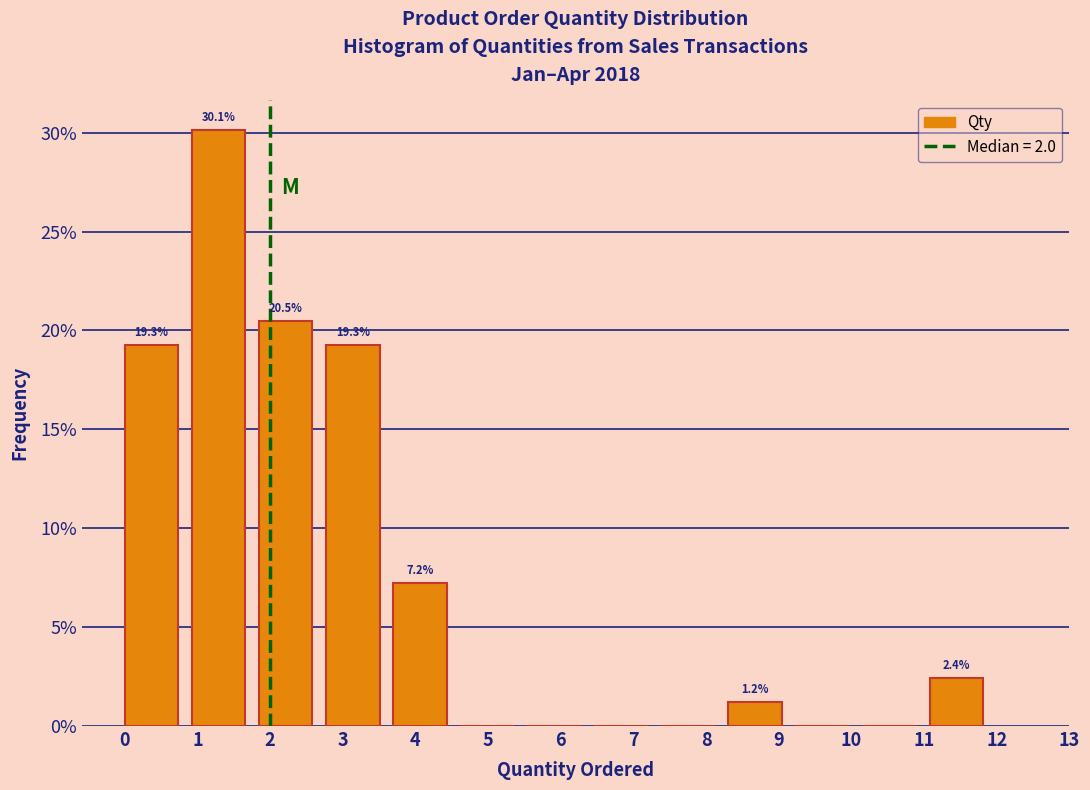

Over which range of the x-axis is the bar tallest?

0.9 to 1.8